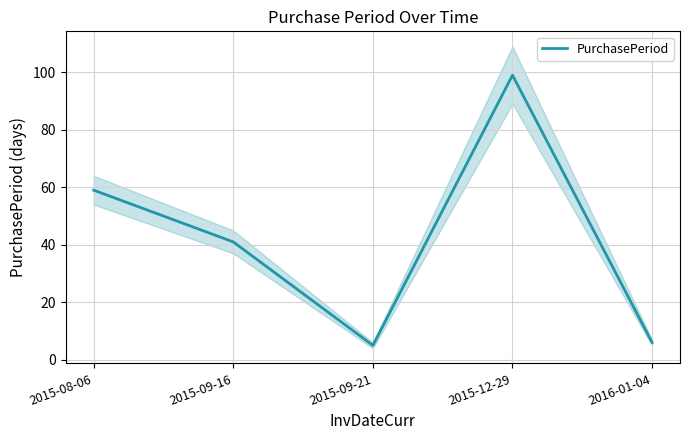

What is the sum of the values at 2015-08-06 and 2015-12-29?

158